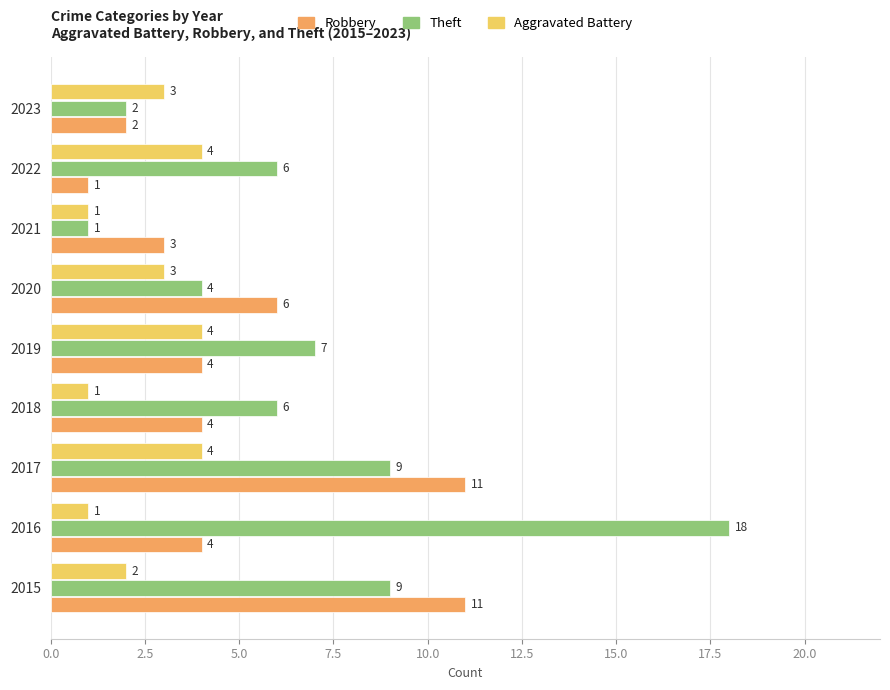

How many data points does each series have?

9